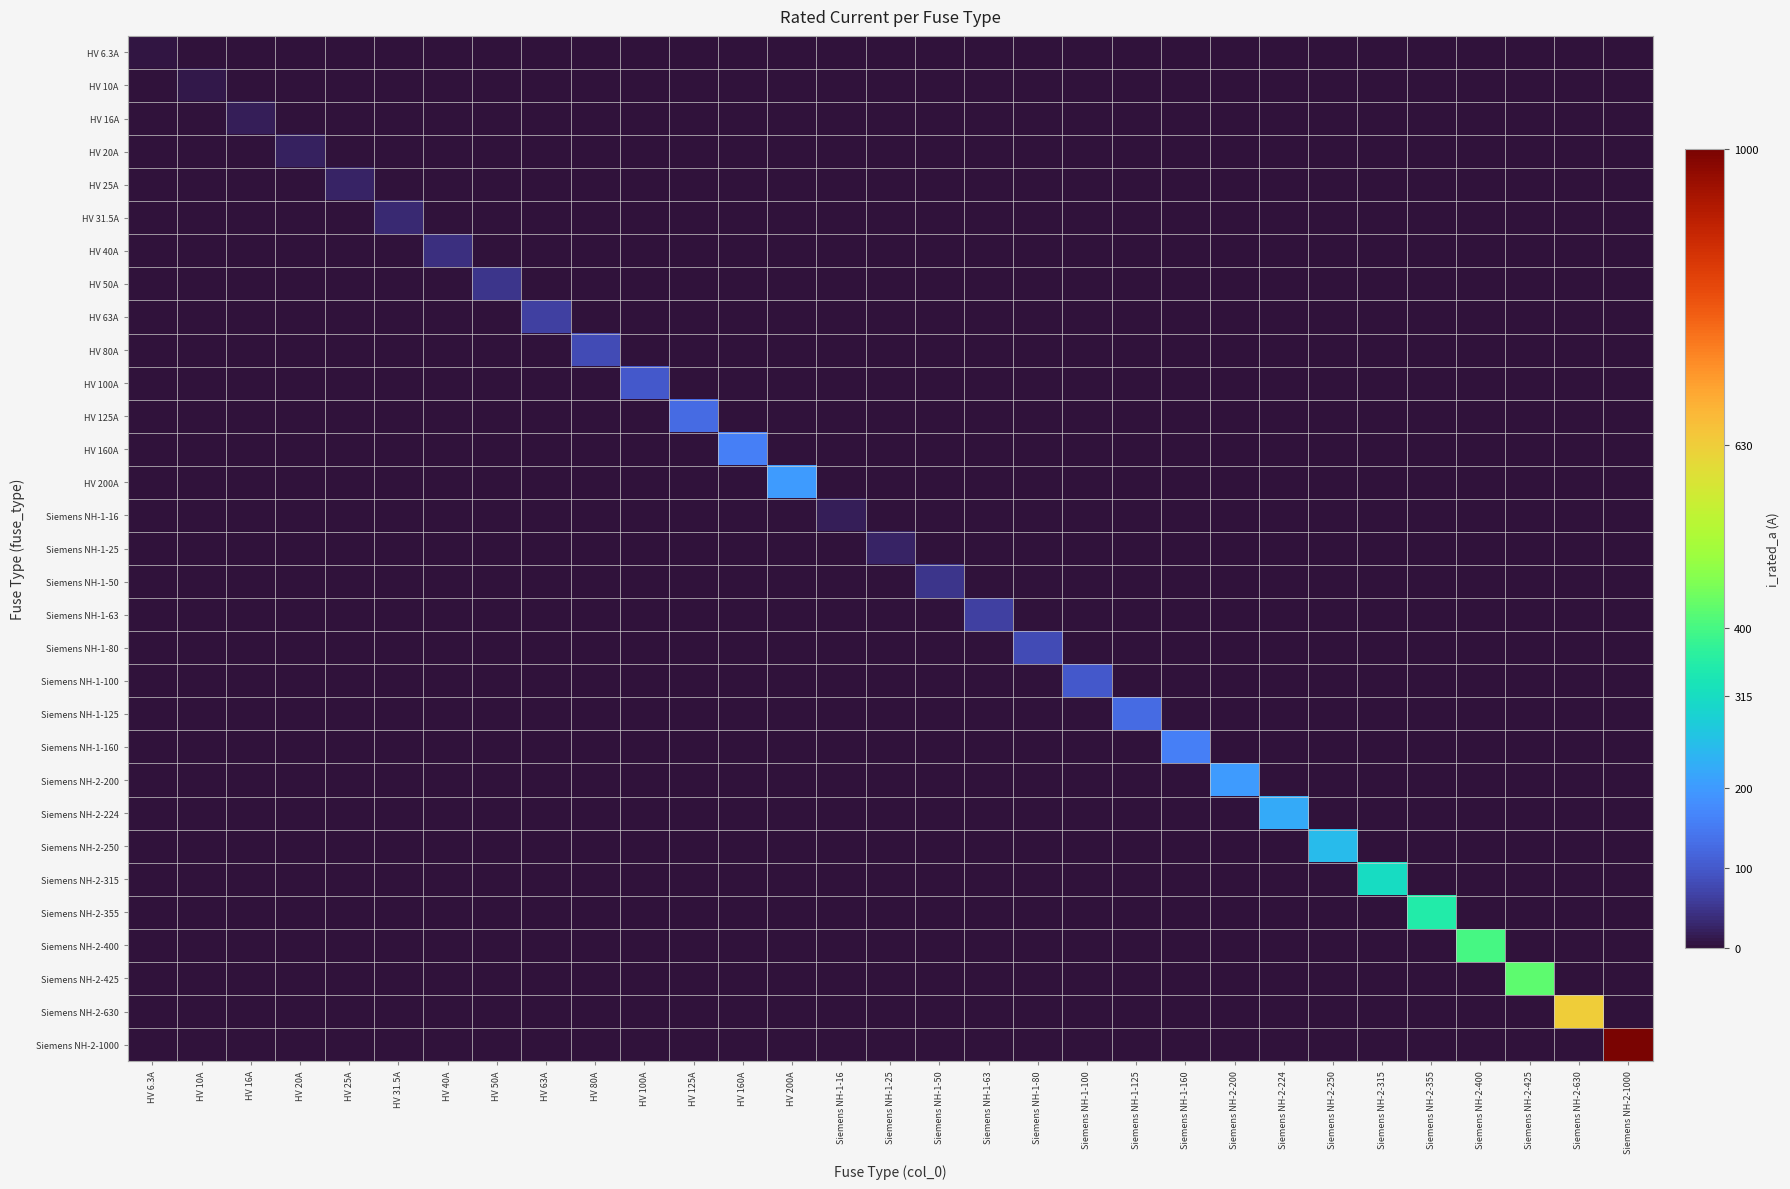

What is the spread (max minus min) of values at Siemens NH-2-250?

250.0